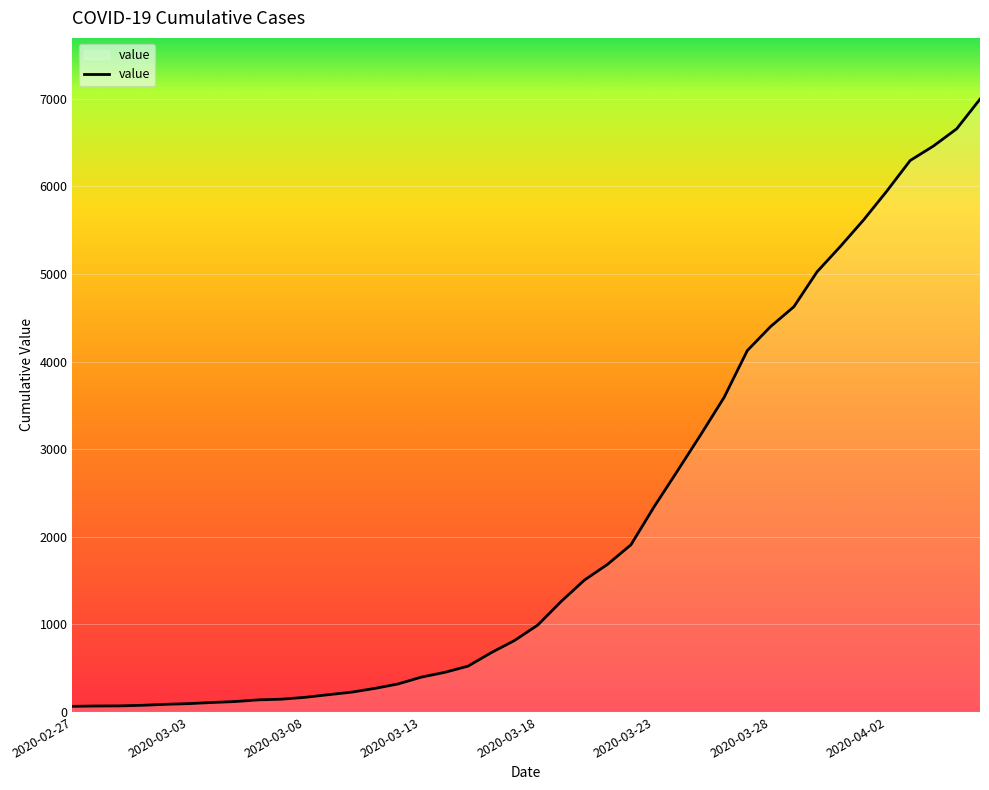

What is the greatest value displayed?

6995